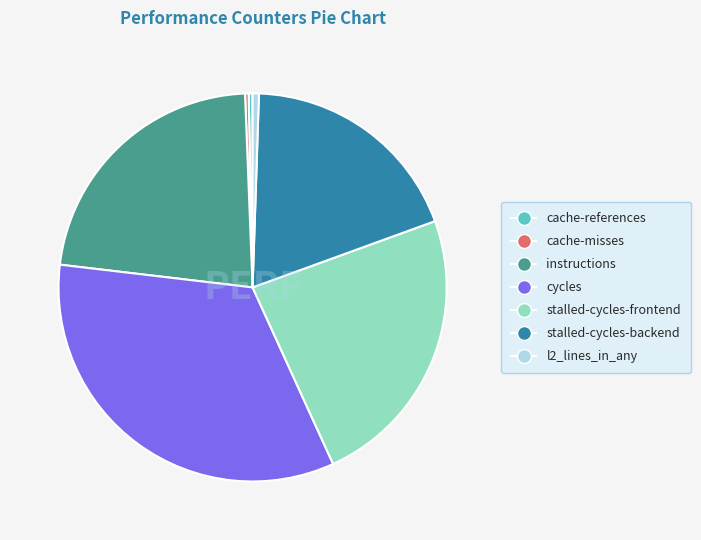

The cache-misses slice represents 0% of the pie. True or false?

True